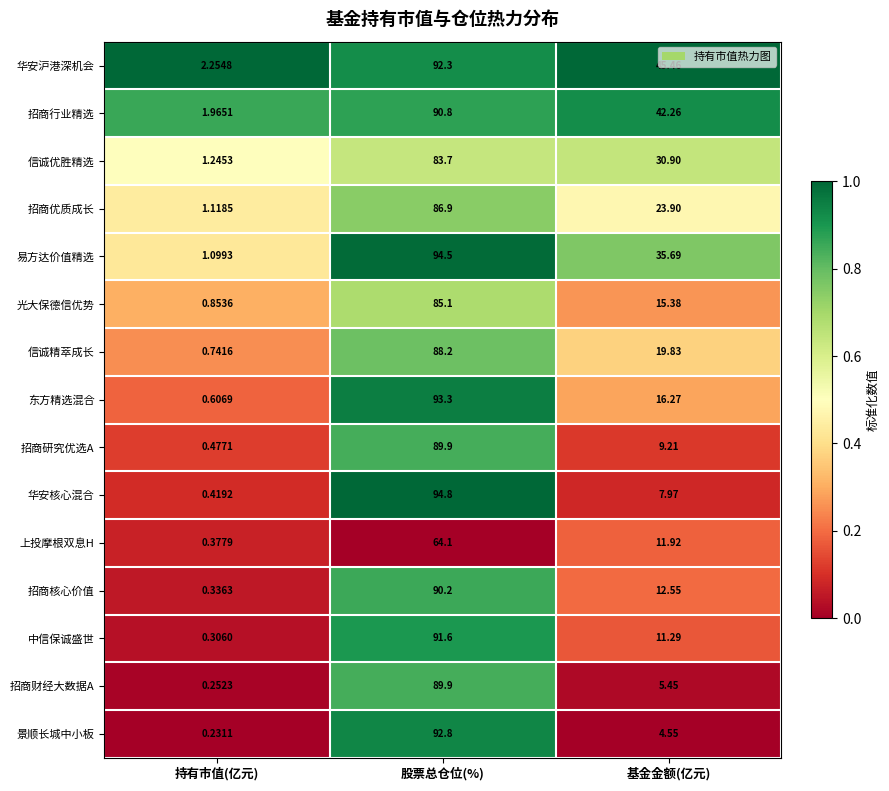

Which series has the largest total across all categories?

华安沪港深机会